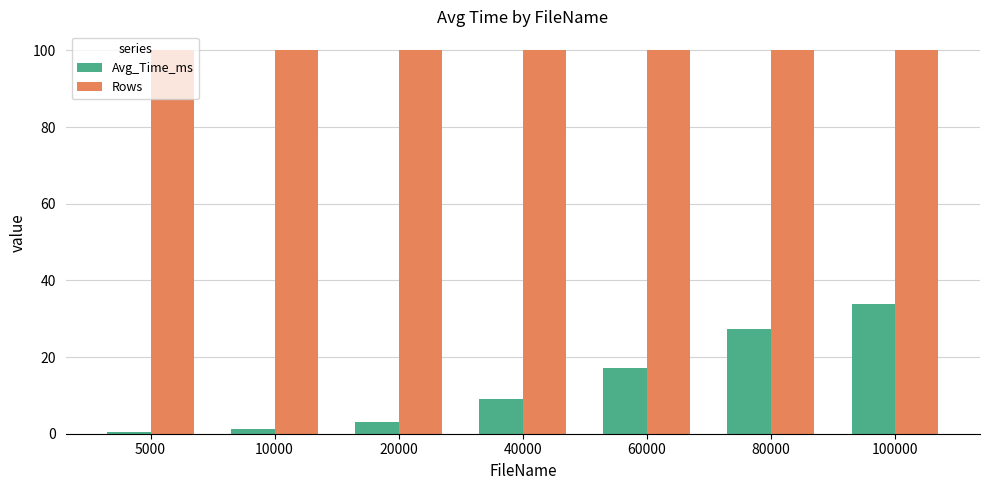

List the series in order of their overall mean, lowest first.

Avg_Time_ms, Rows